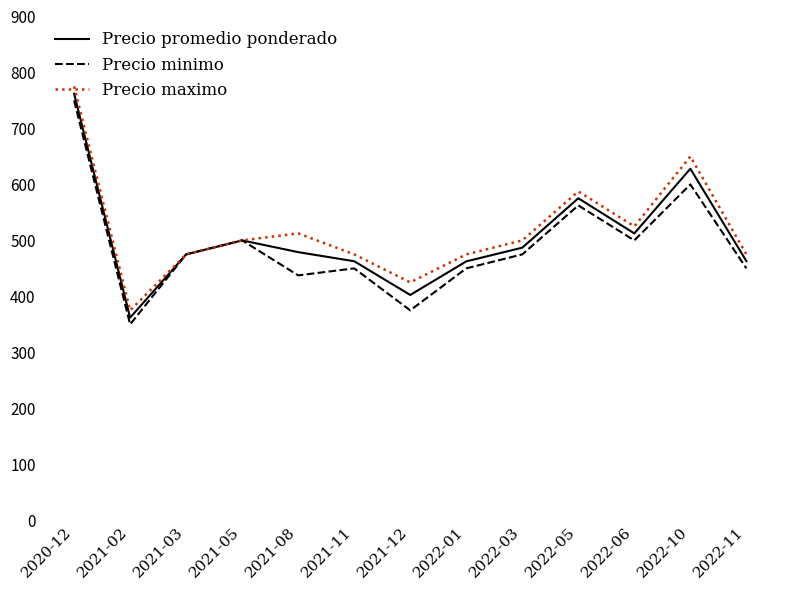

What value does the Precio maximo series have at 2022-10?

650.0